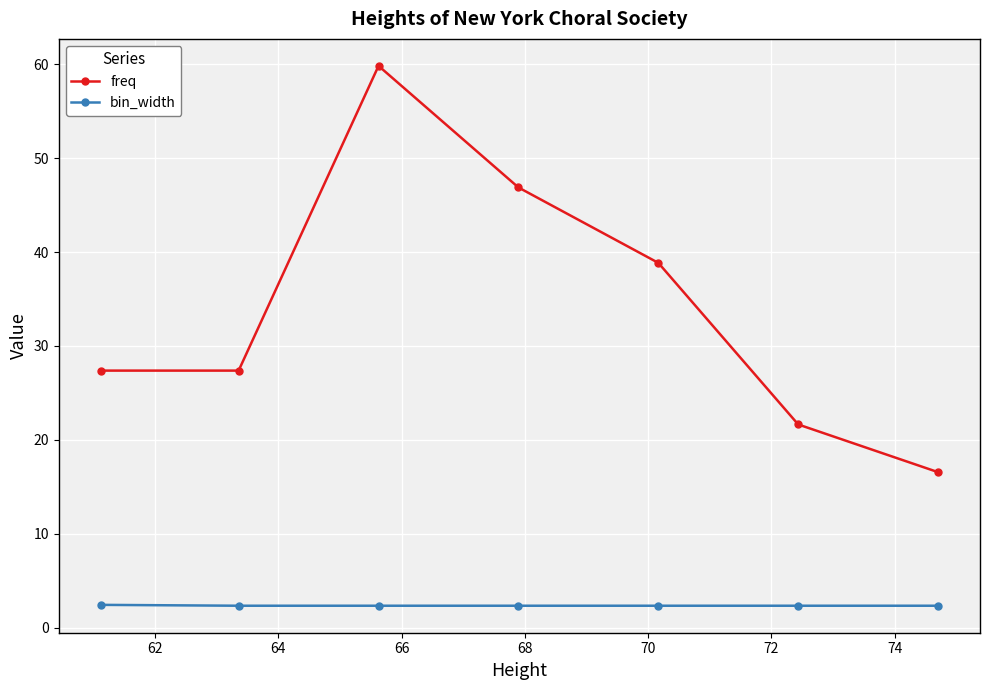

What is the highest value of the freq series?

59.8